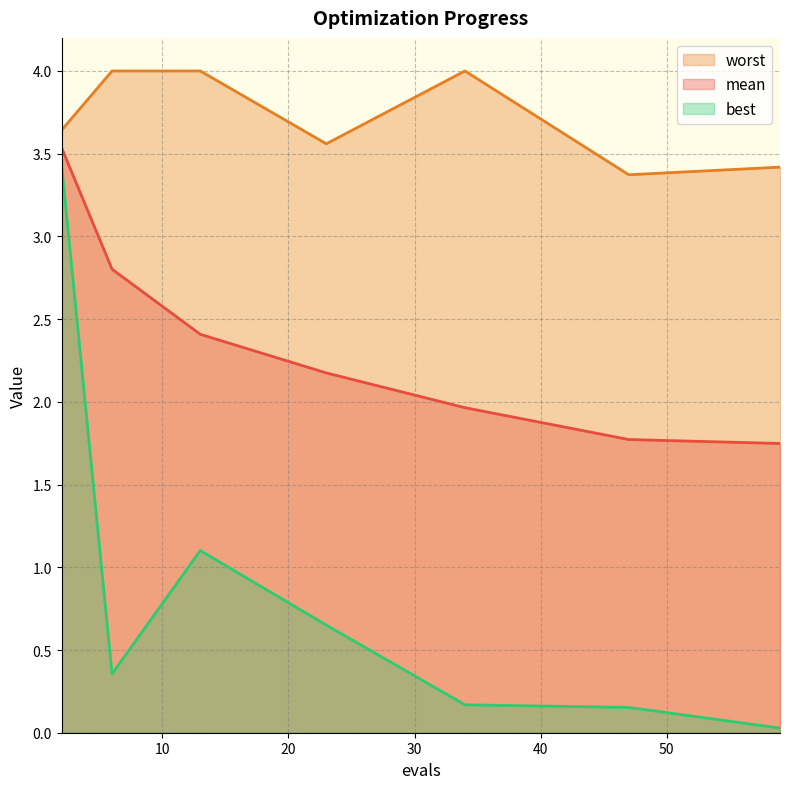

The worst series shows 4.0 at 34. True or false?

True